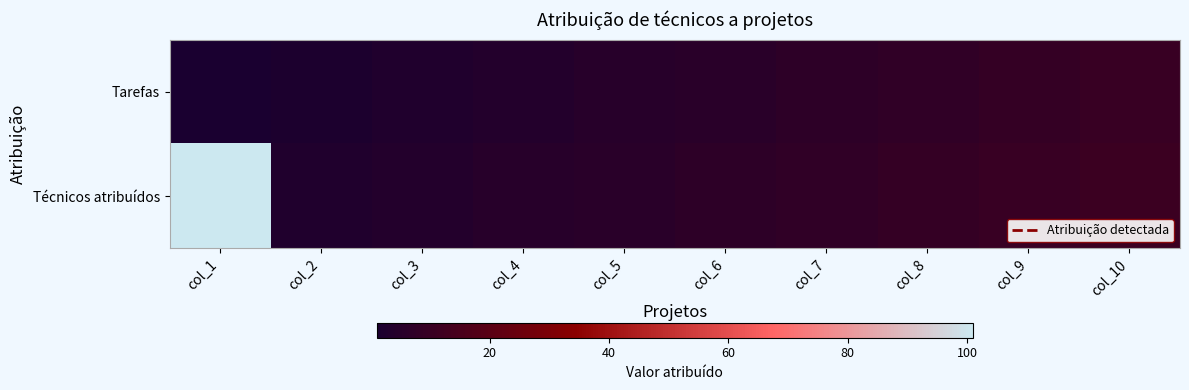

List the series in order of their peak value, lowest first.

Tarefas, Técnicos atribuídos